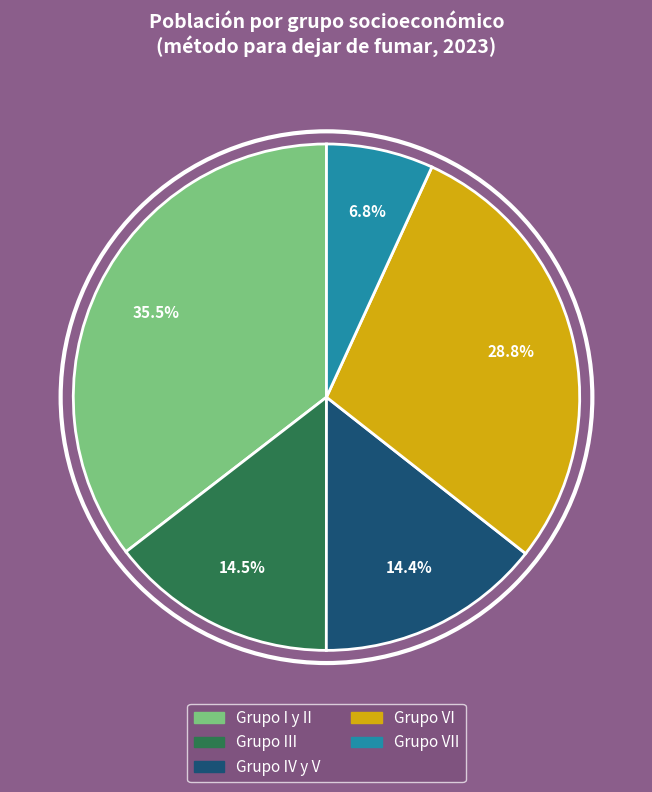

Is Grupo VII the majority of the pie?

No